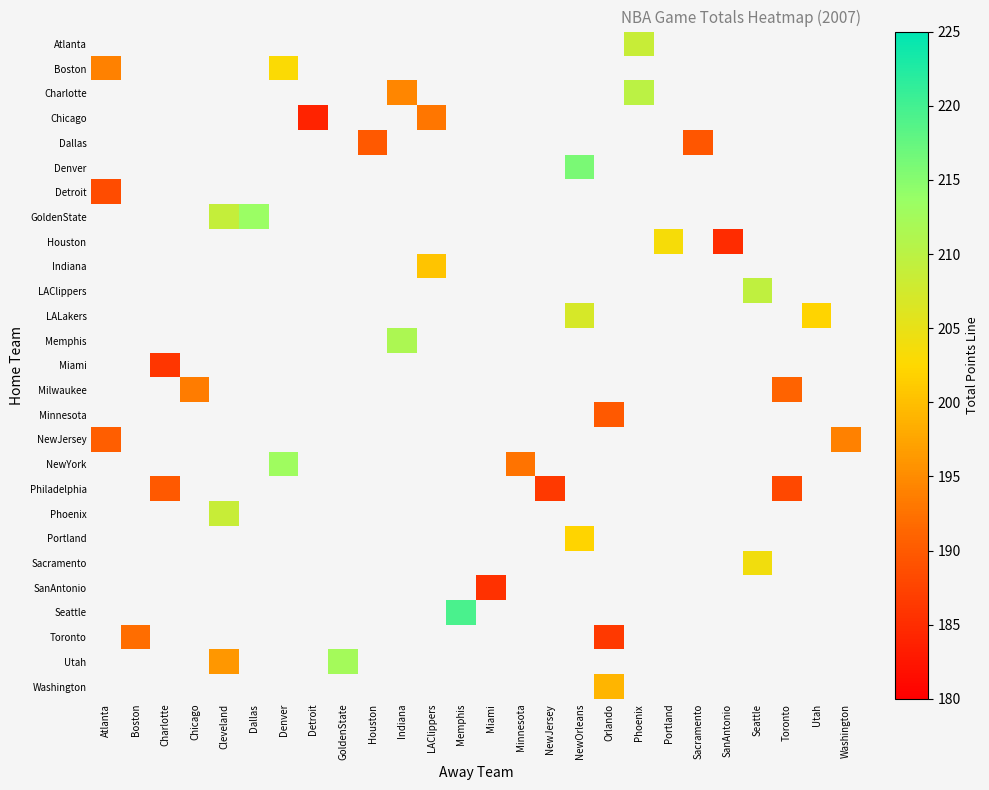

What is the maximum value shown in the chart?

219.5